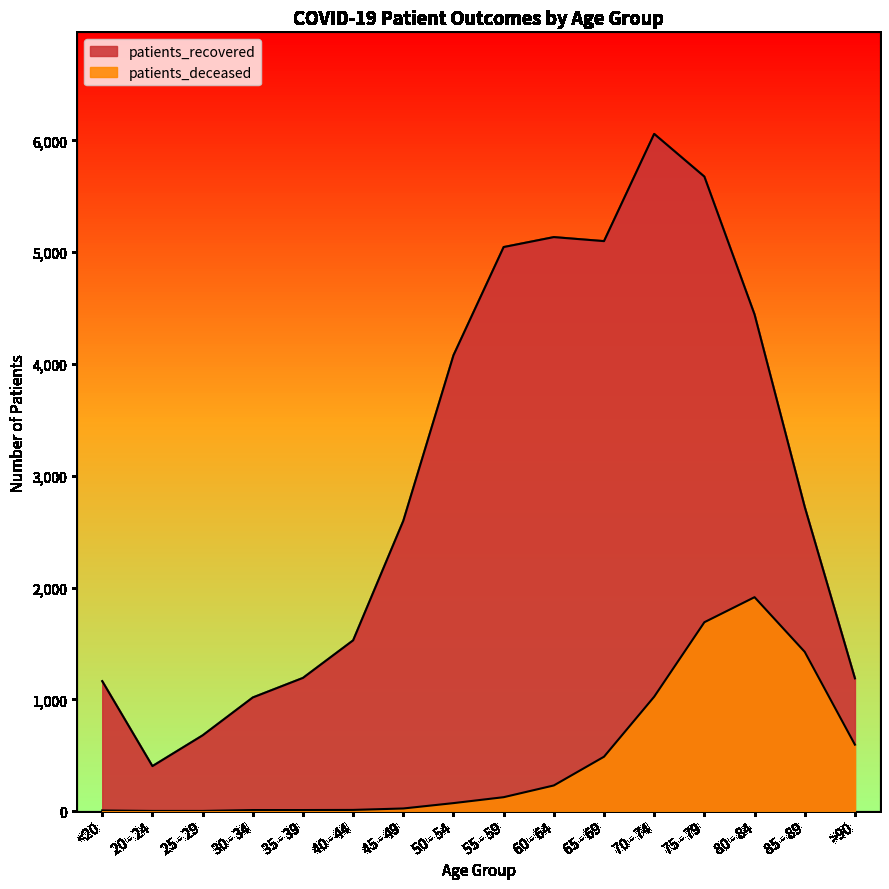

How many distinct data groups are displayed?

2